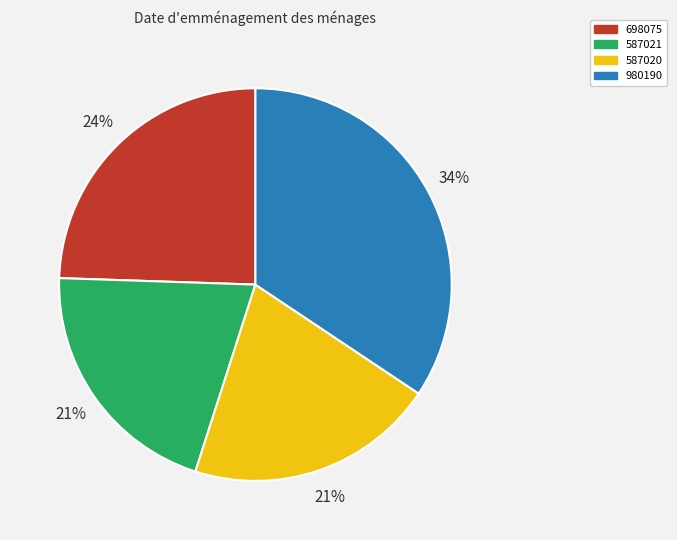

Which category has the biggest portion of the pie?

980190